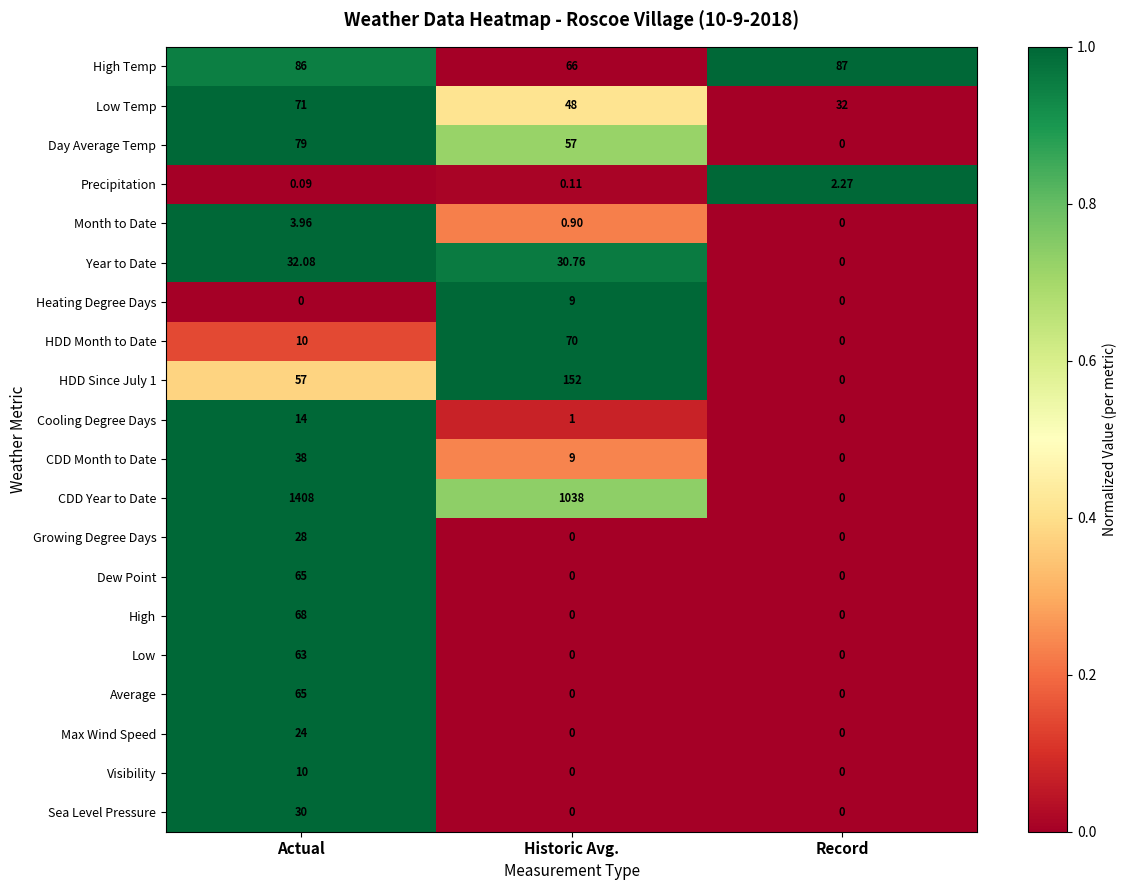

Which category has the highest value in the Average series?

Actual